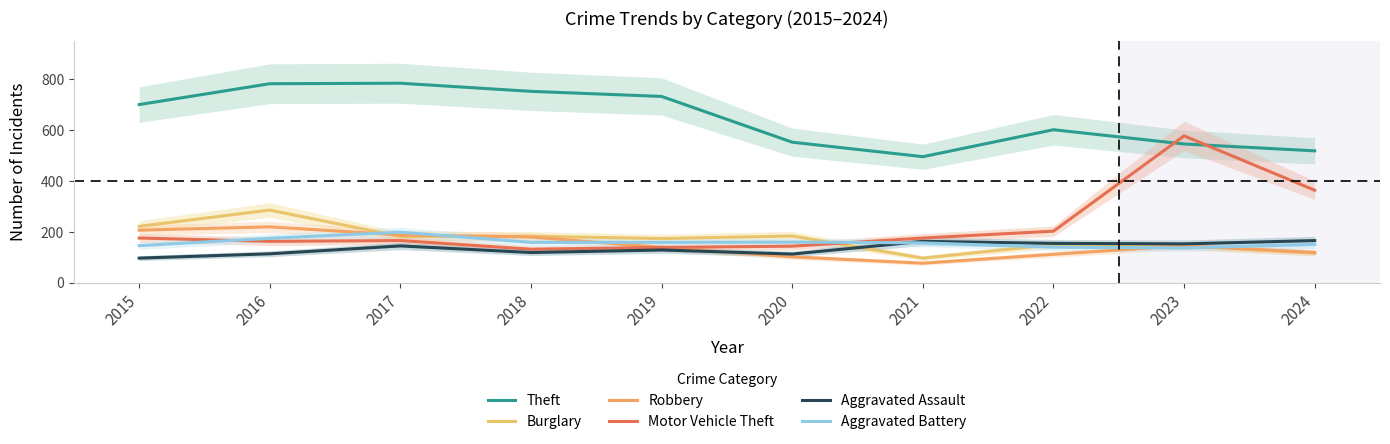

Which has a higher value, 2018 or 2019?

2018